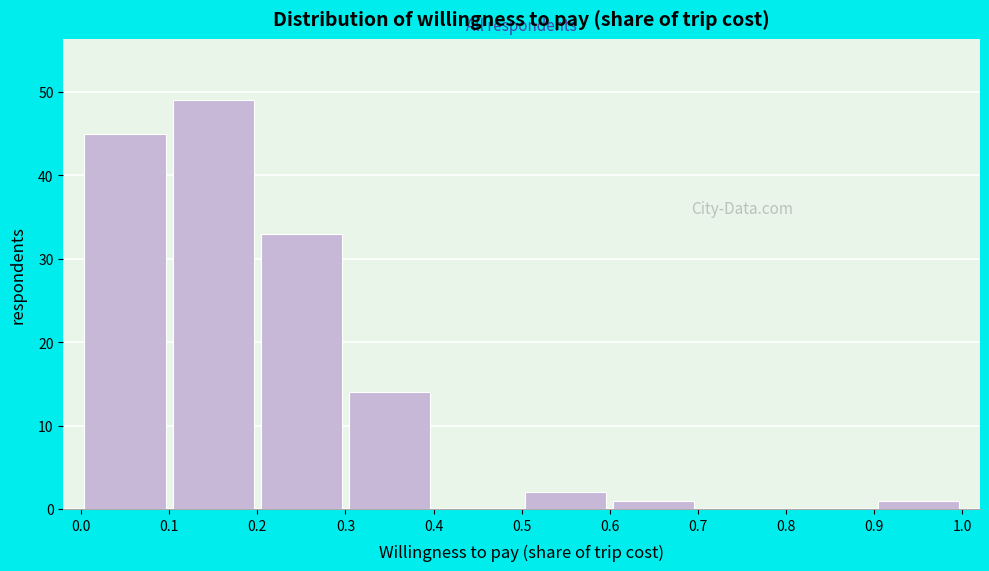

Over which range of the x-axis is the bar tallest?

0.1 to 0.2